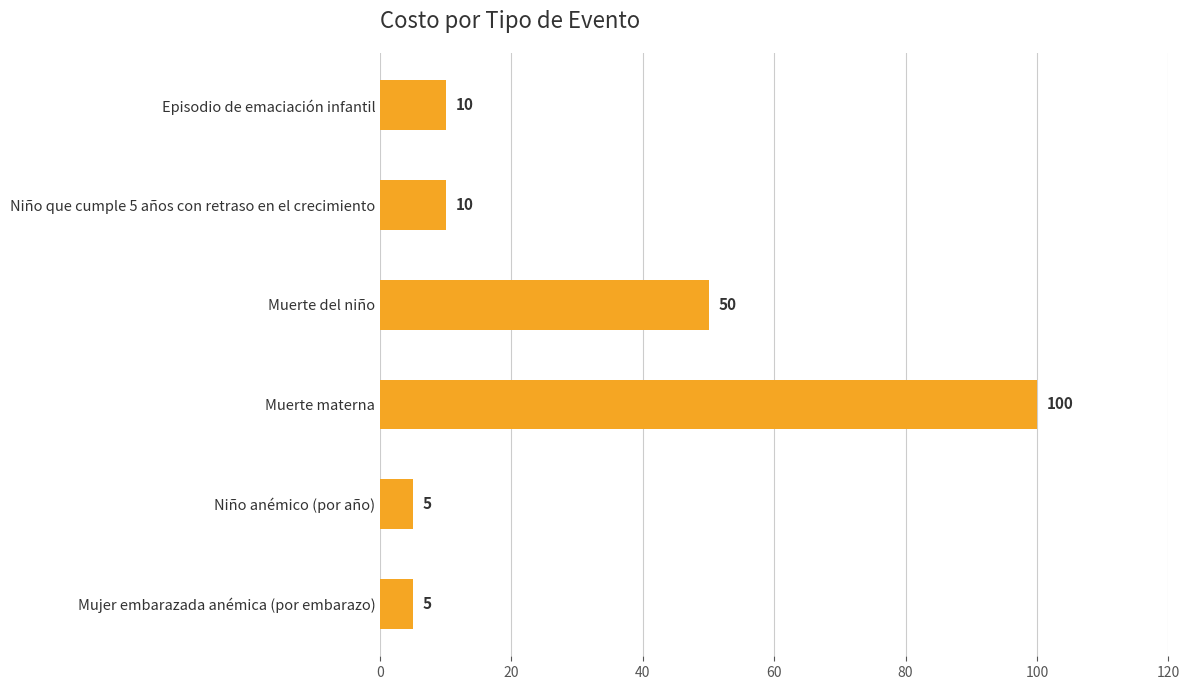

What position from the top is Episodio de emaciación infantil?

1